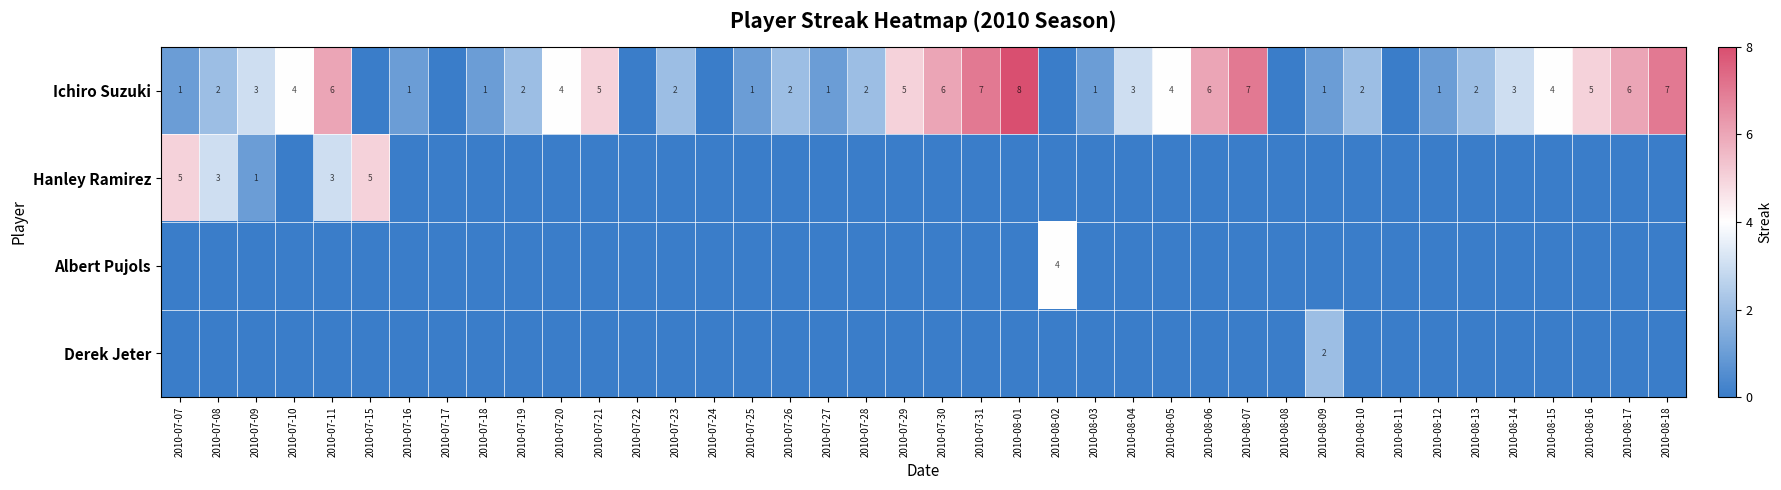

The Ichiro Suzuki series shows 9 at 2010-08-17. True or false?

False